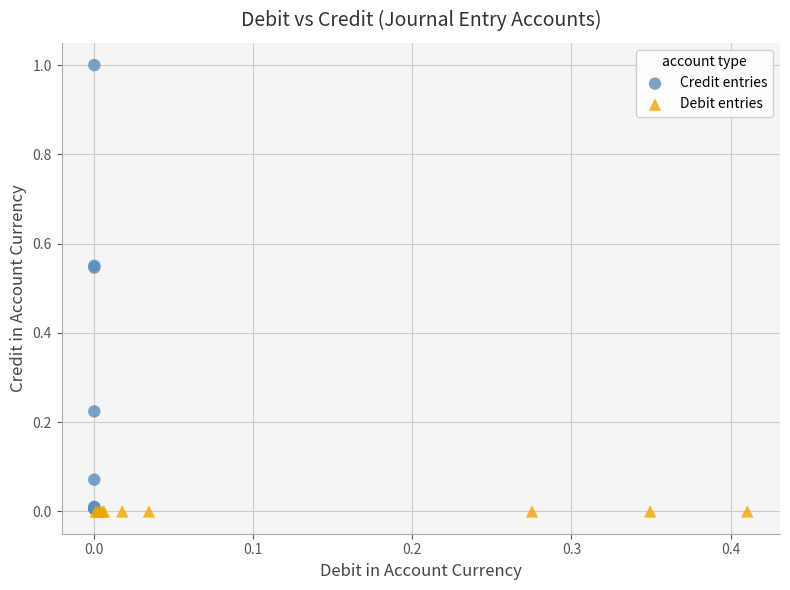

What are all the series names shown in the legend?

Credit entries, Debit entries